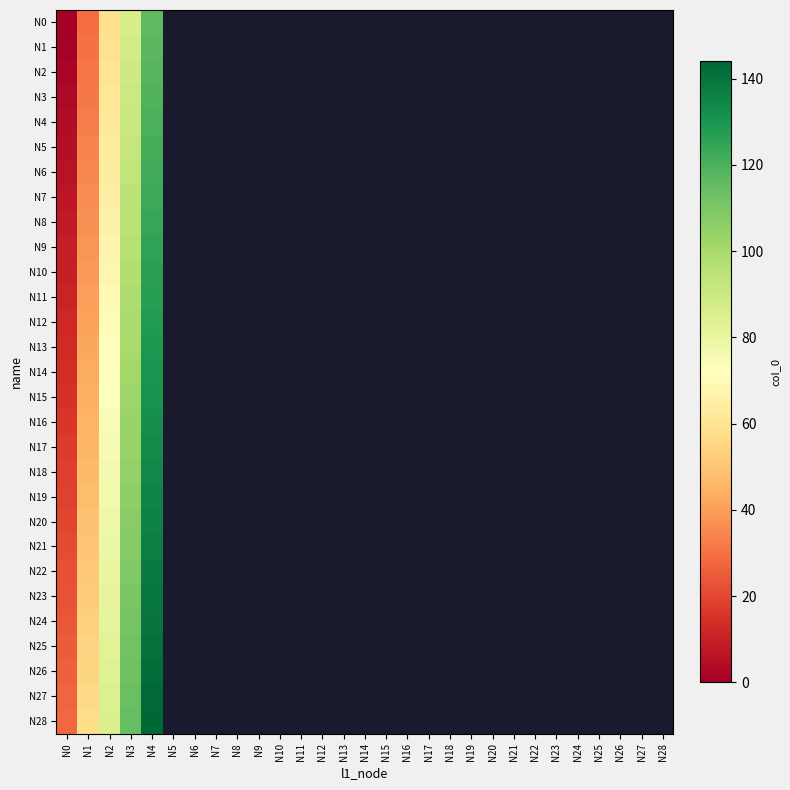

At which label does N23 reach its minimum?

N0